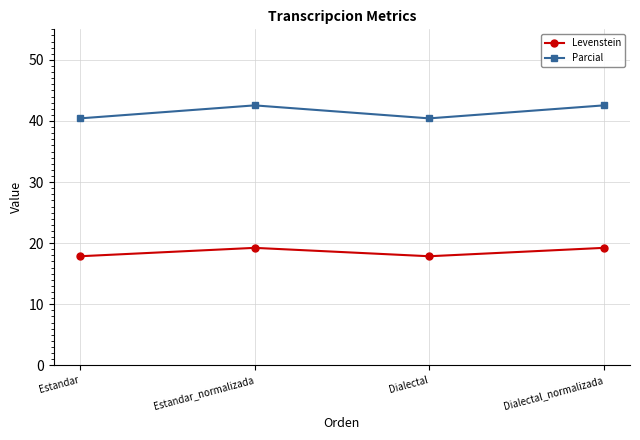

Reading left to right, list all the values displayed in this chart.

Levenstein: Estandar=17.9	Estandar_normalizada=19.2	Dialectal=17.9	Dialectal_normalizada=19.2
Parcial: Estandar=40.4	Estandar_normalizada=42.6	Dialectal=40.4	Dialectal_normalizada=42.6